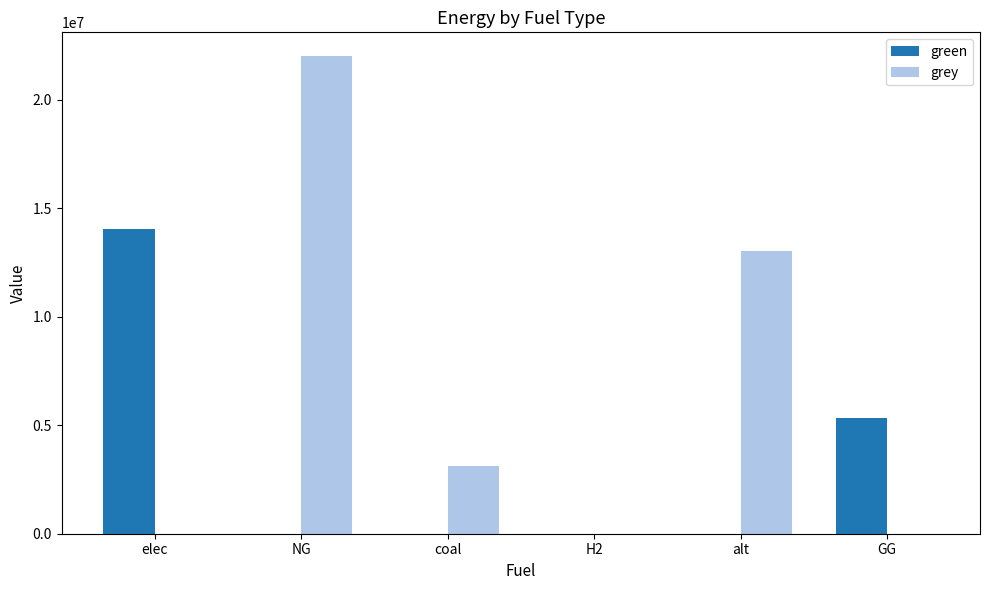

What are all the series names shown in the legend?

green, grey